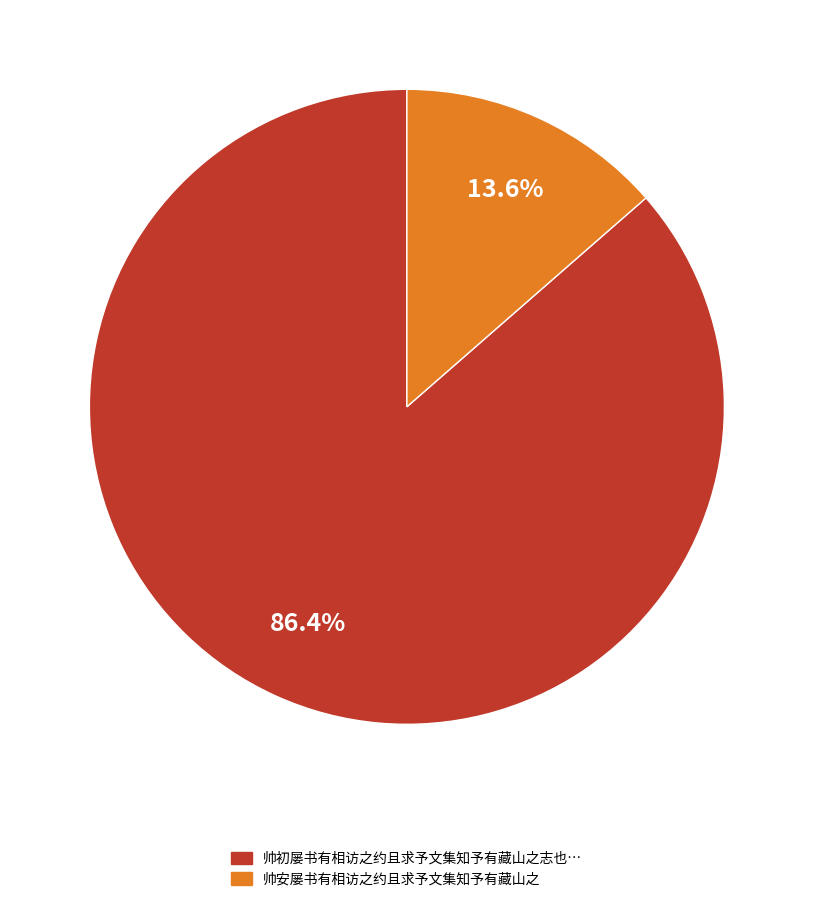

Is there a majority slice in this chart?

Yes